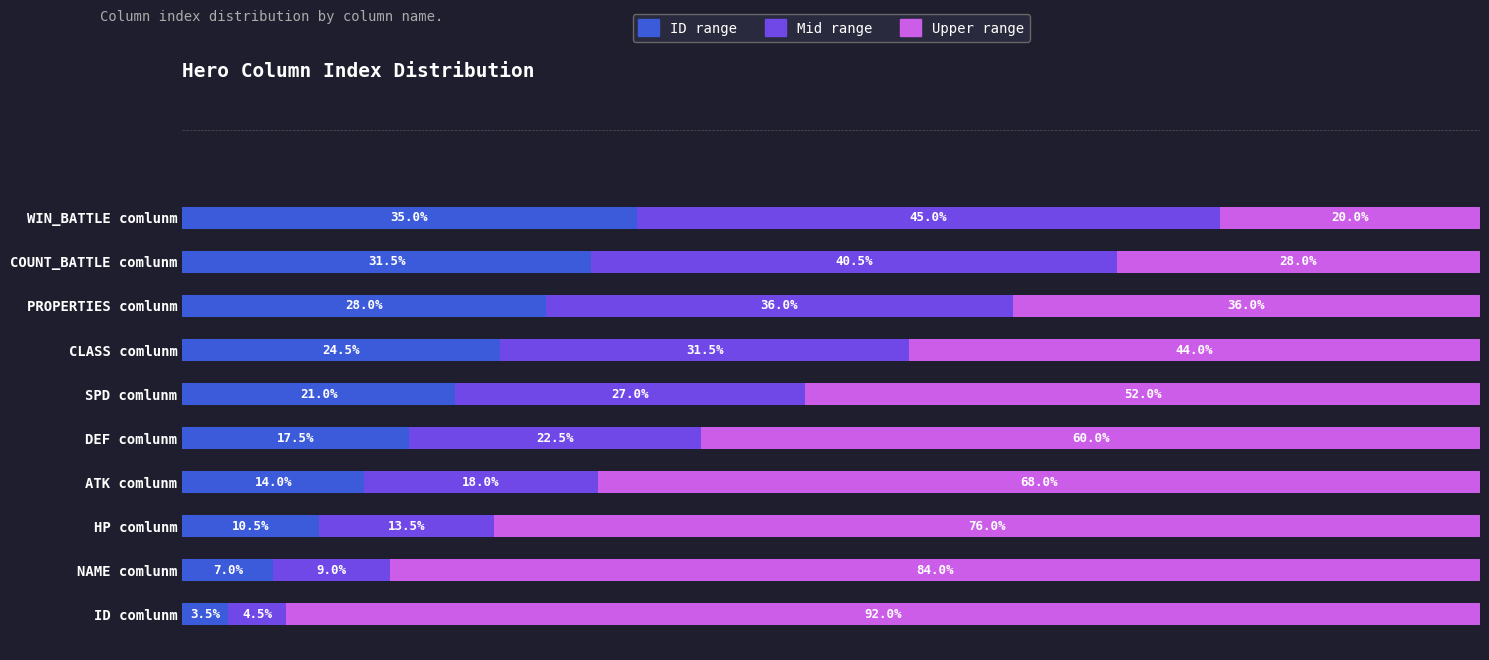

What are all the series names shown in the legend?

ID range, Mid range, Upper range